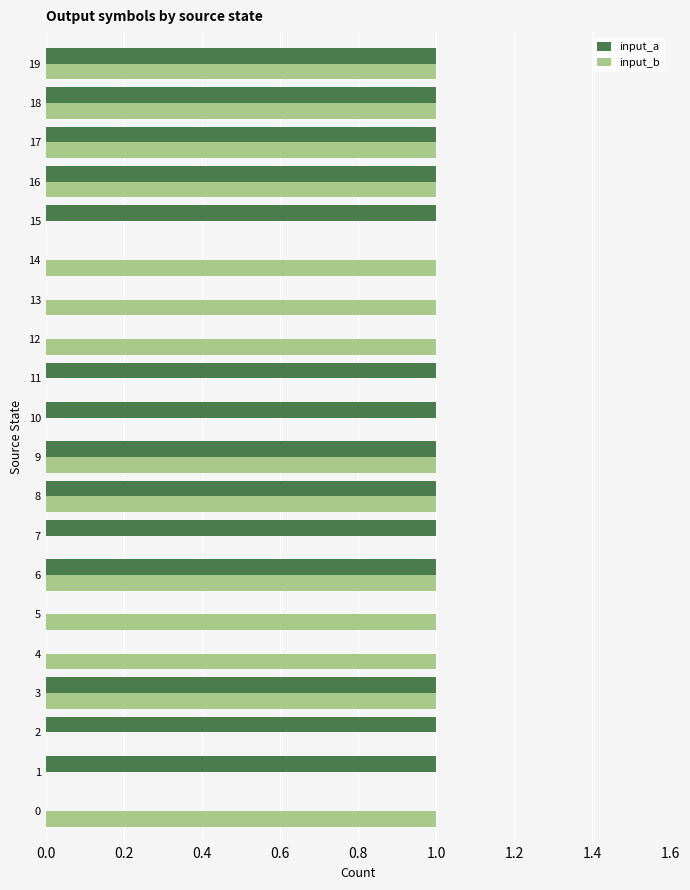

The value of input_b at 17 is 0. True or false?

False